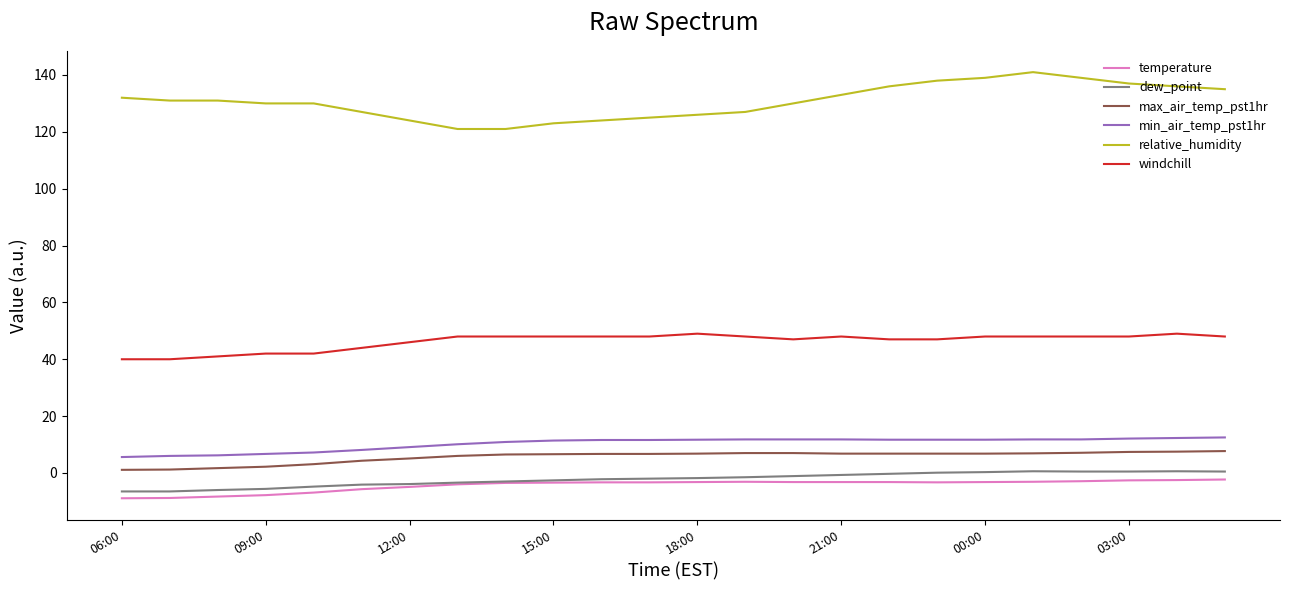

True or false: temperature and min_air_temp_pst1hr cross at least once.

False